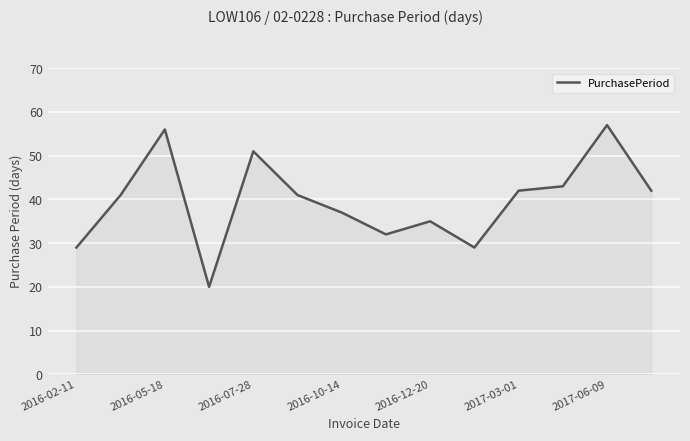

What is the smallest value displayed?

20